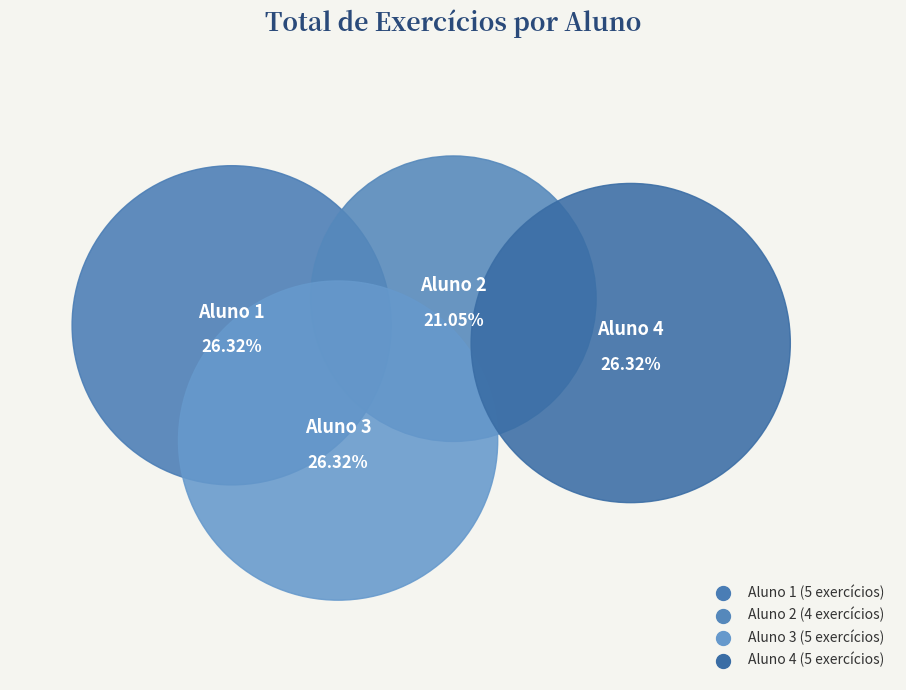

To the nearest percent, what is the average slice percentage?

25%